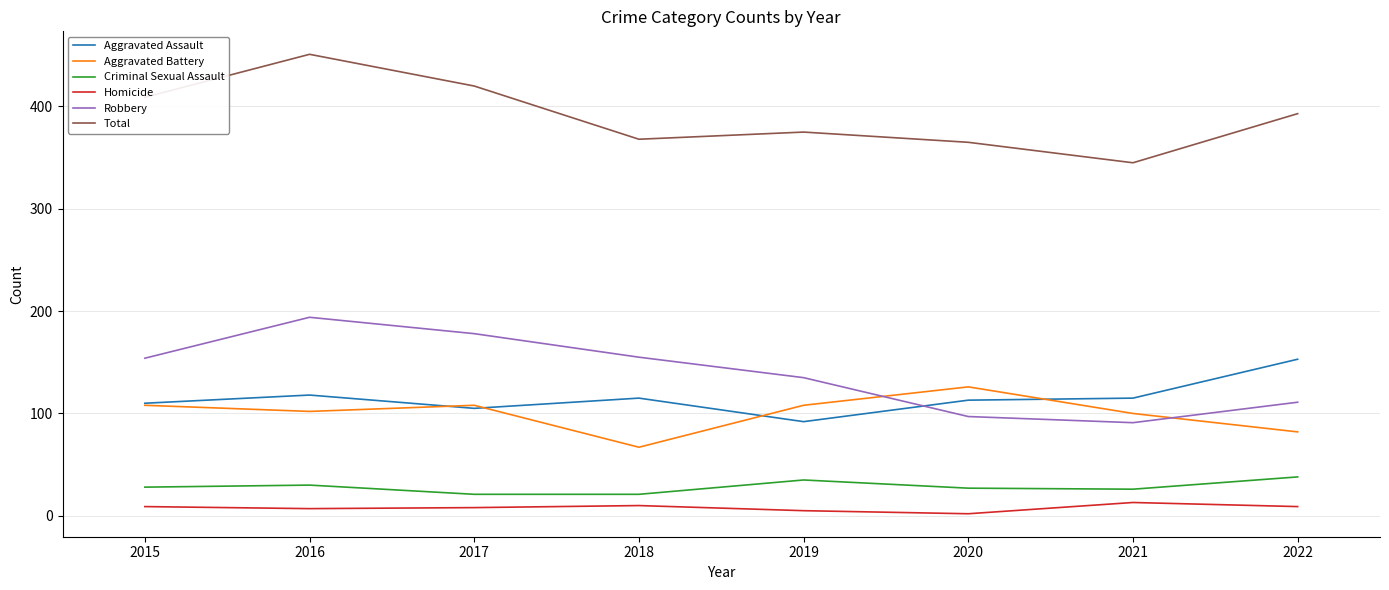

The Robbery series shows 32 at 2022. True or false?

False